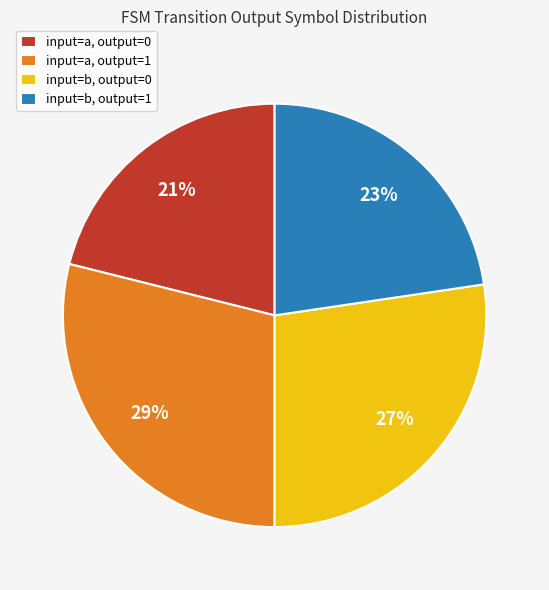

Is the sum of input=a, output=0 and input=b, output=1 greater than half?

No